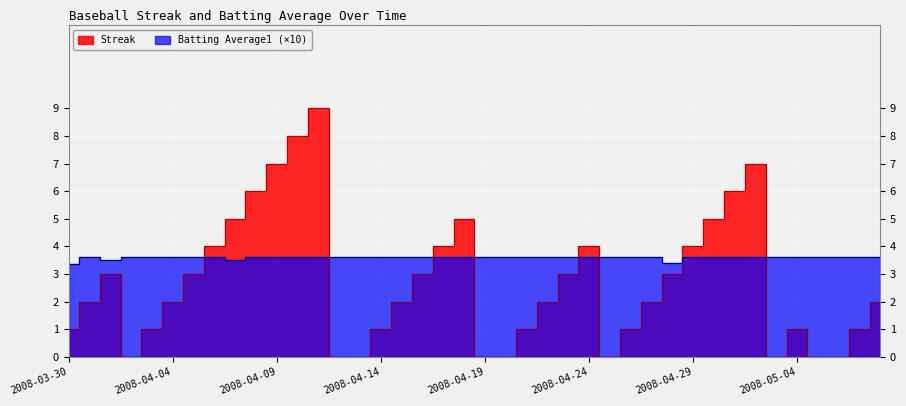

How many interior local peaks does the Batting Average1 series have?

1